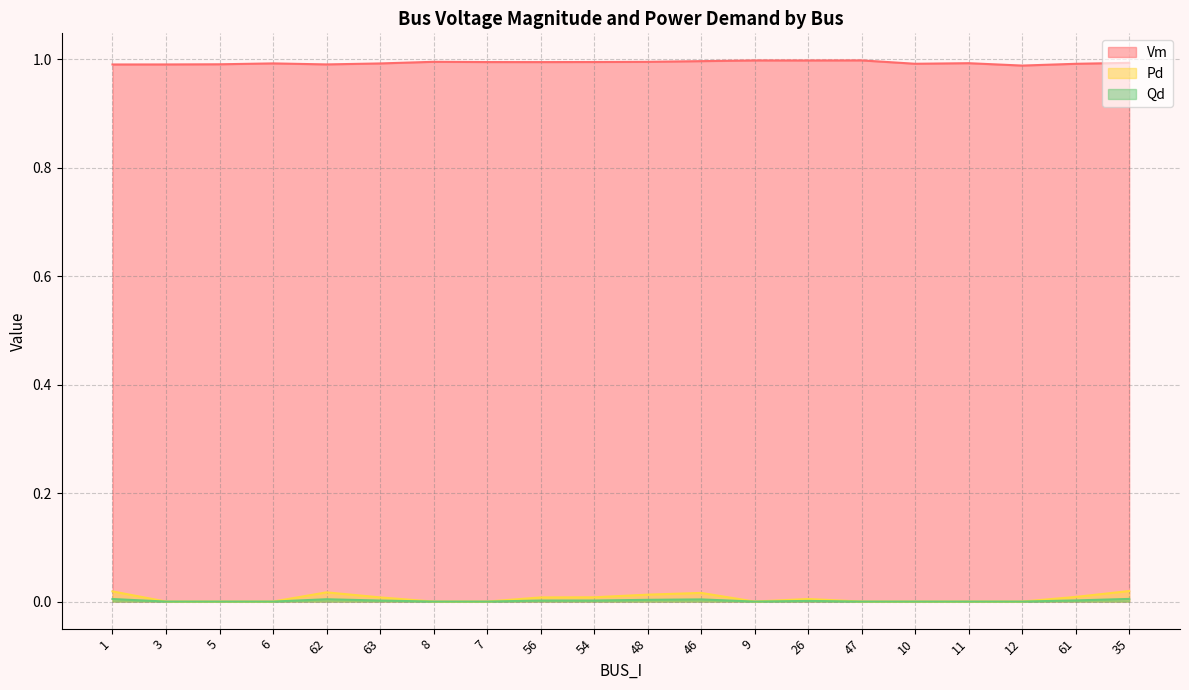

True or false: Pd and Qd intersect in this chart.

False